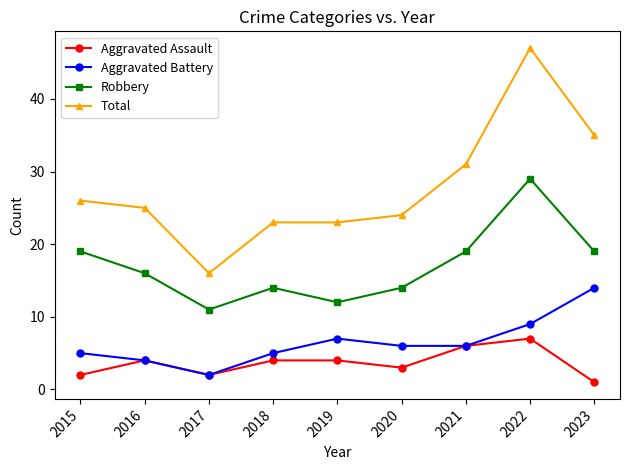

List the series in order of their peak value, highest first.

Total, Robbery, Aggravated Battery, Aggravated Assault